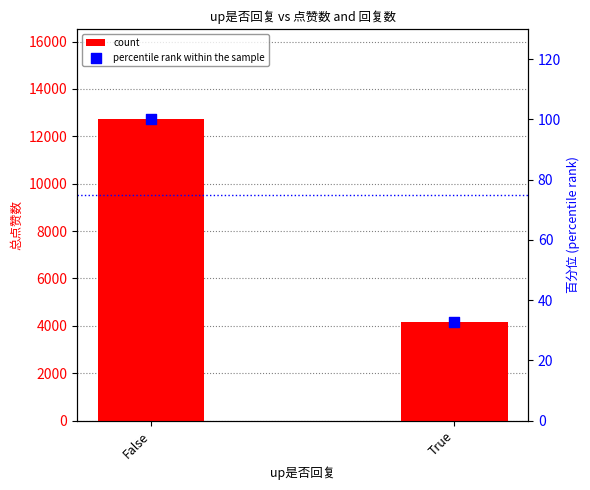

Which series has the widest spread of Y values?

count